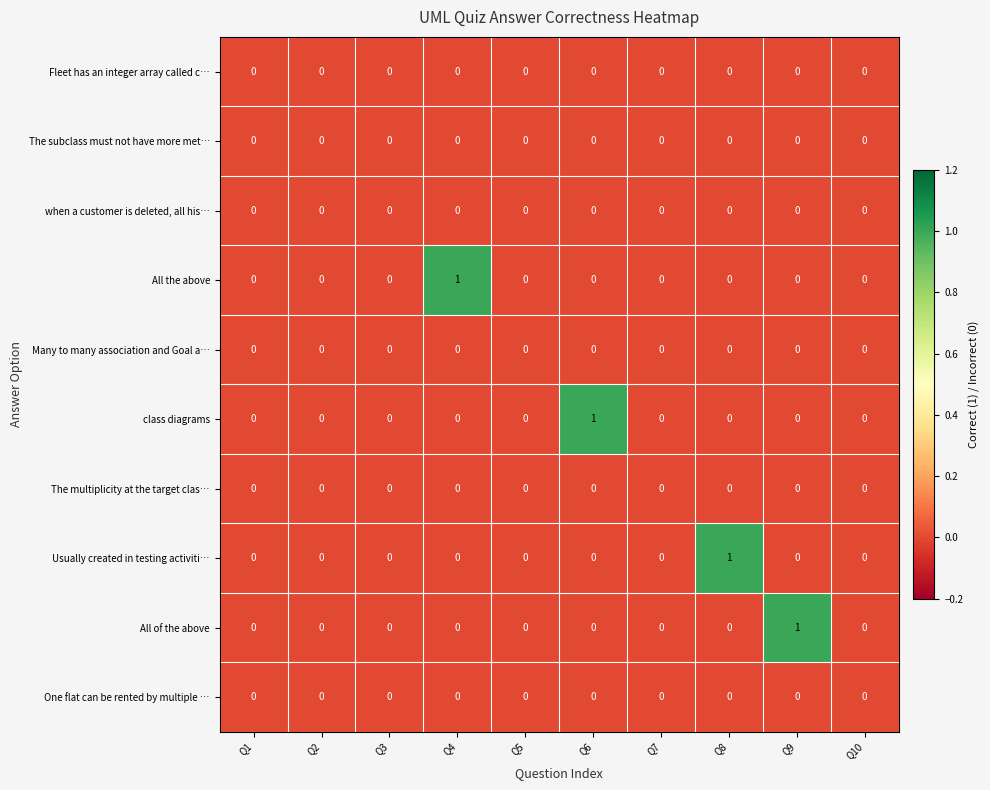

Which series changed the most between Q1 and Q9?

All of the above